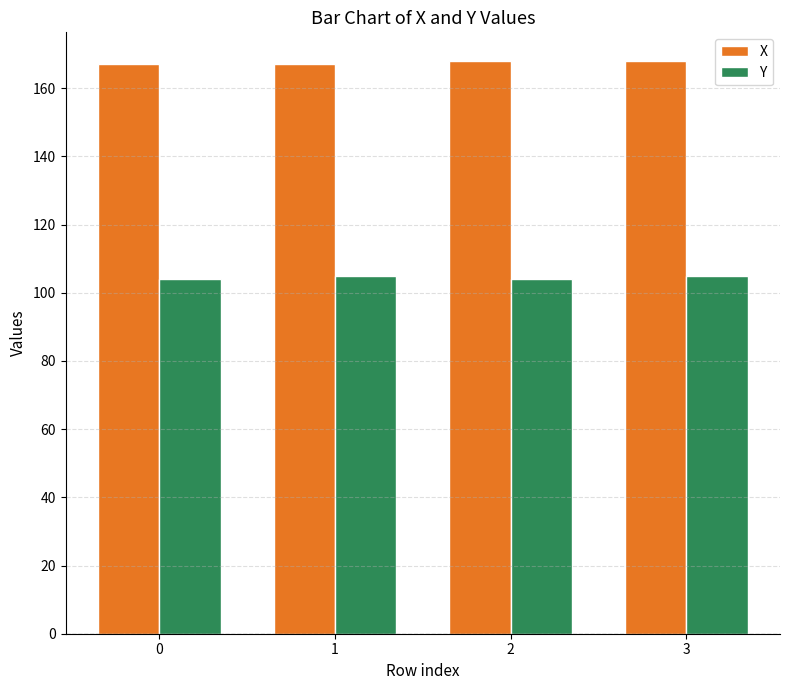

True or false: X has a value of 167 at 1.

True